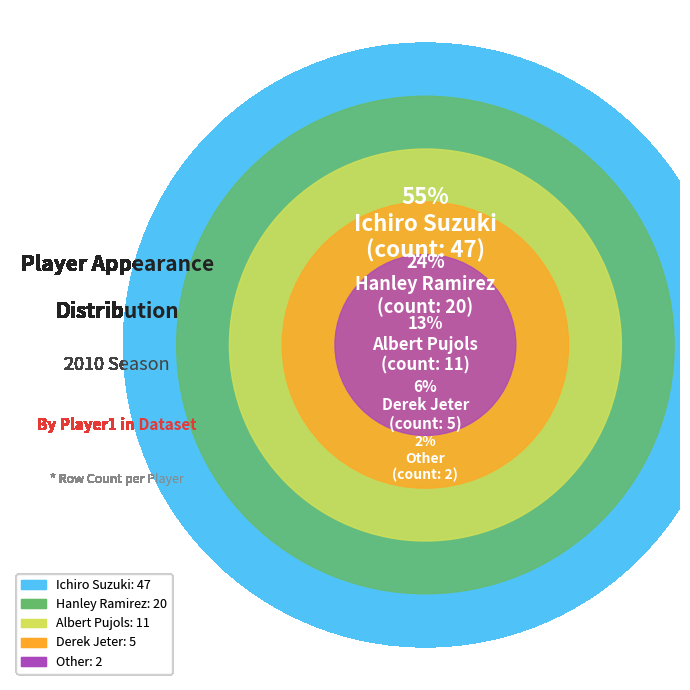

To the nearest percent, what is the difference between the largest and smallest slice percentages?

53%